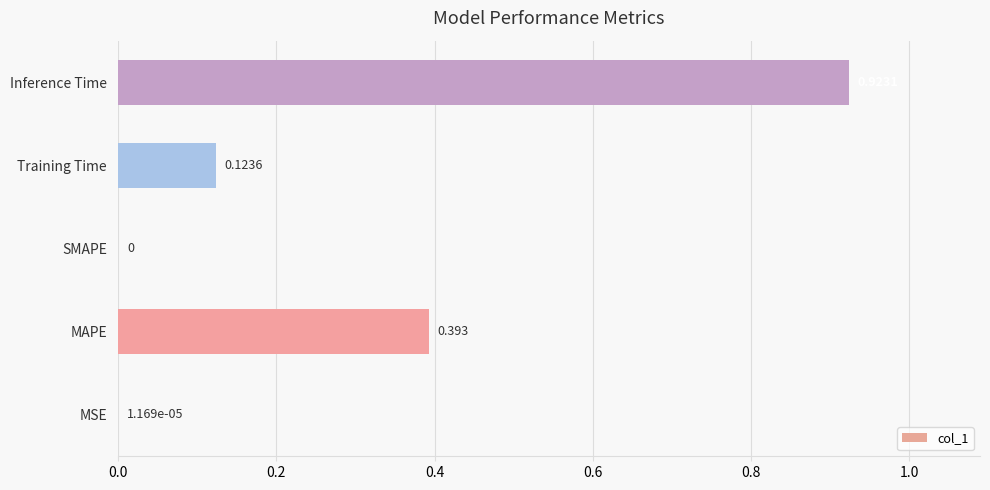

Which has a higher value, Inference Time or Training Time?

Inference Time